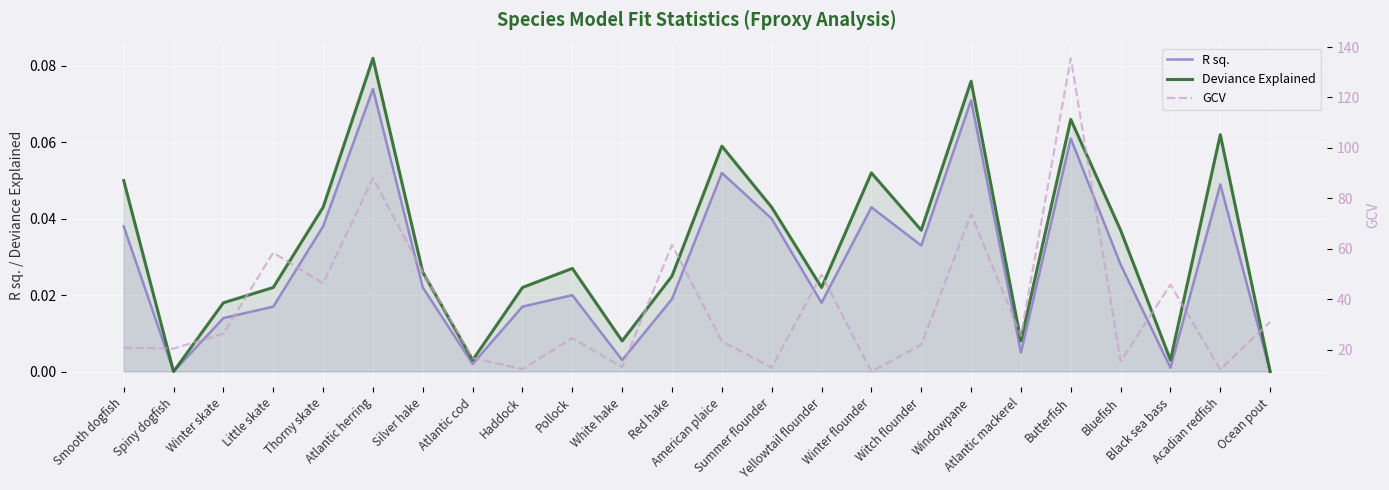

In Deviance Explained, how many points are higher than both neighbors (excluding endpoints)?

7